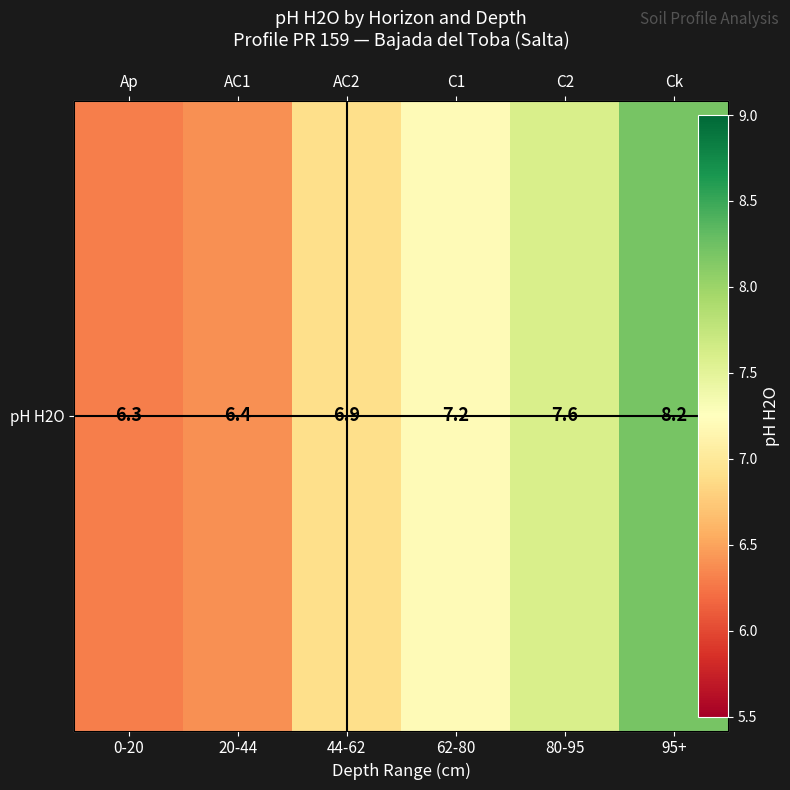

Which label corresponds to the smallest value in the chart?

0-20